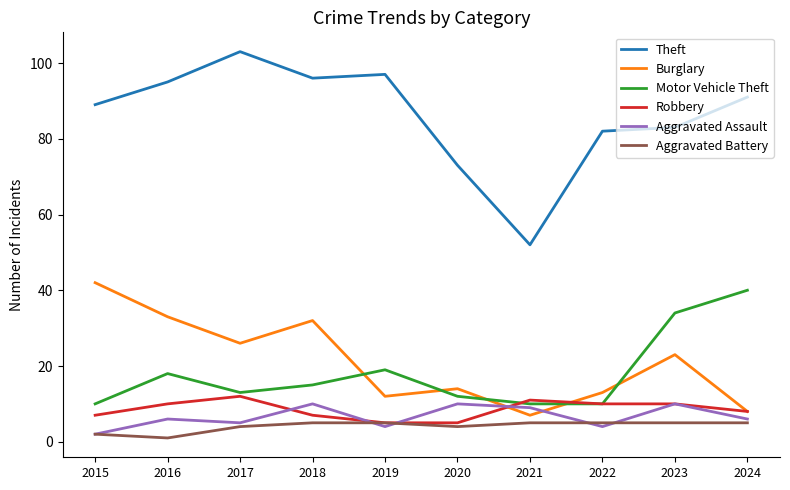

What is the total value across all series at 2023?

165